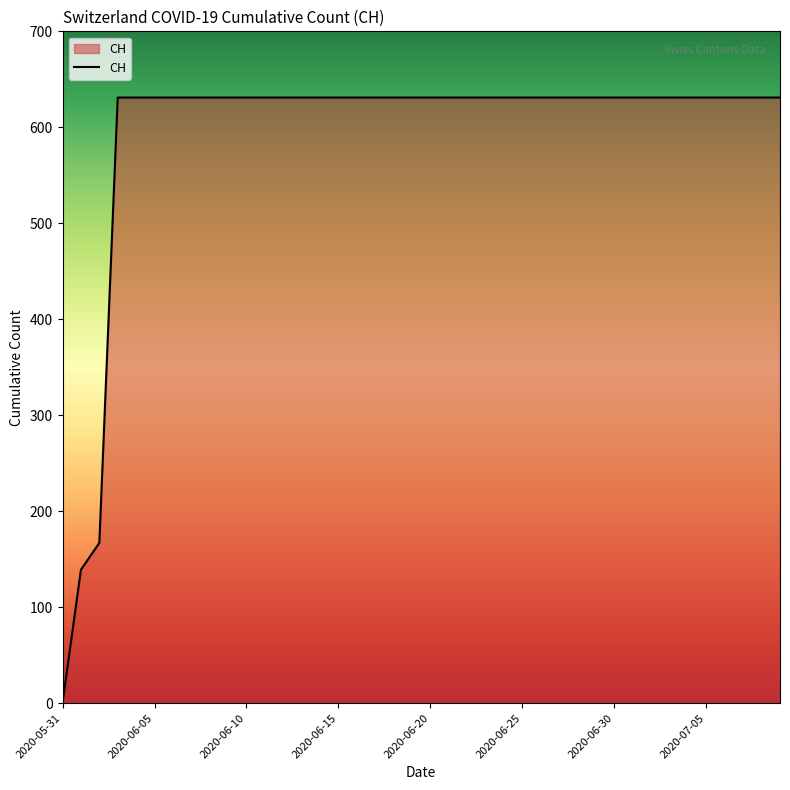

What is the difference between the maximum and minimum values?

631